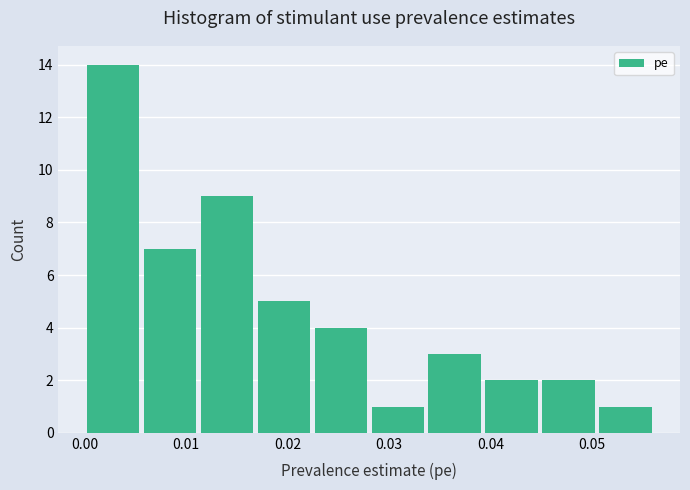

What is the height of the bar covering 0.039 to 0.045 on the x-axis? Neither the bar edges nor the heights are printed on the chart, so give them approximately, as read against the axes.

2